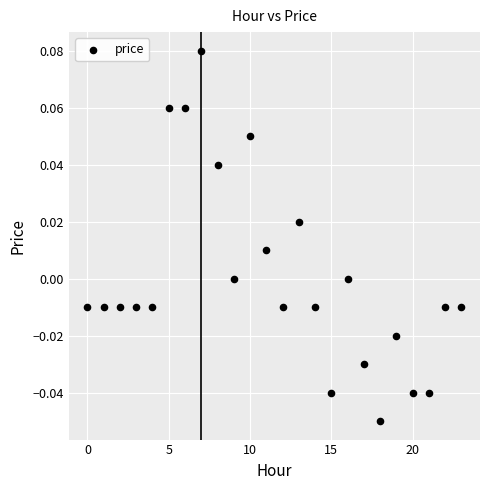

How many points are shown in the scatter plot?

24